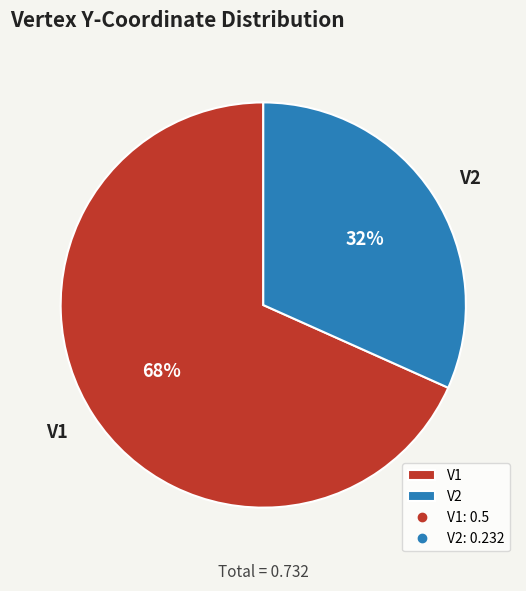

Do V1 and V2 together represent more than half of the pie?

Yes